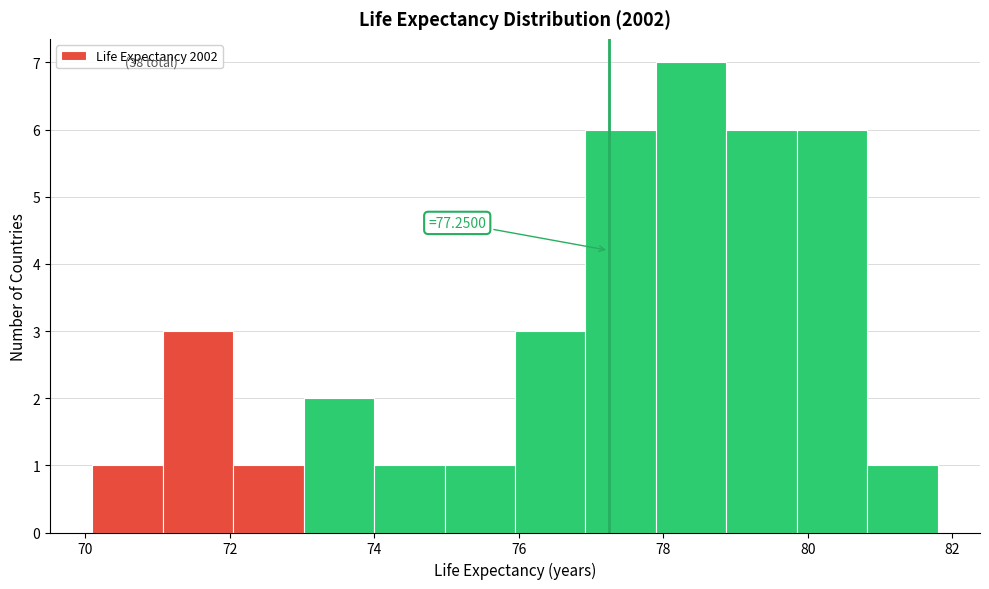

Which range on the x-axis has the tallest bar?

78.0 to 78.8